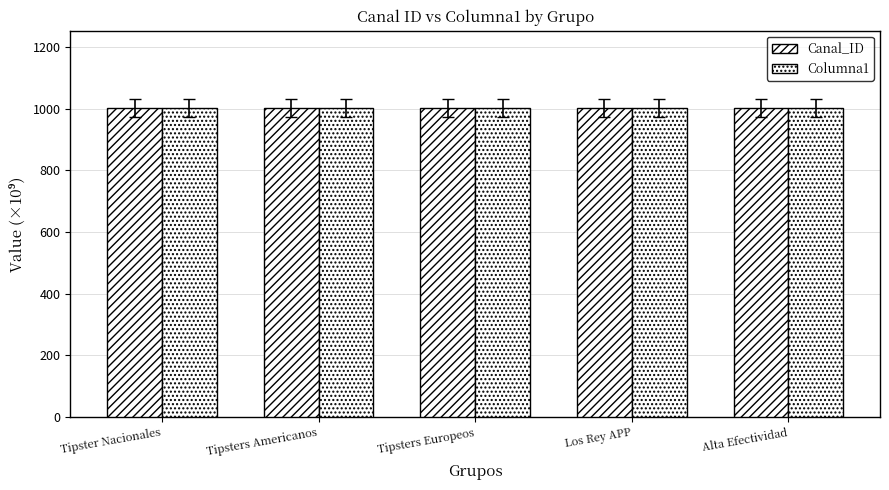

How many bars are there in each group?

2